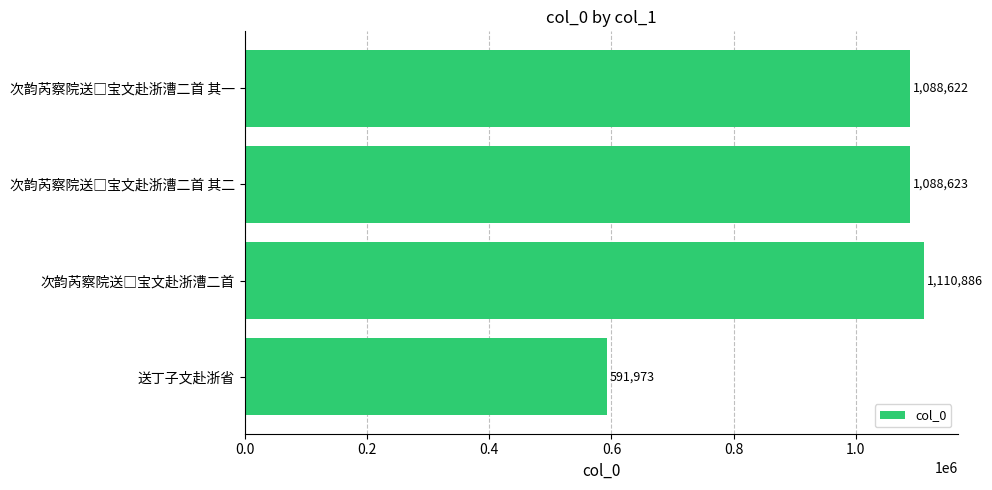

What is the approximate value at 送丁子文赴浙省?

591973